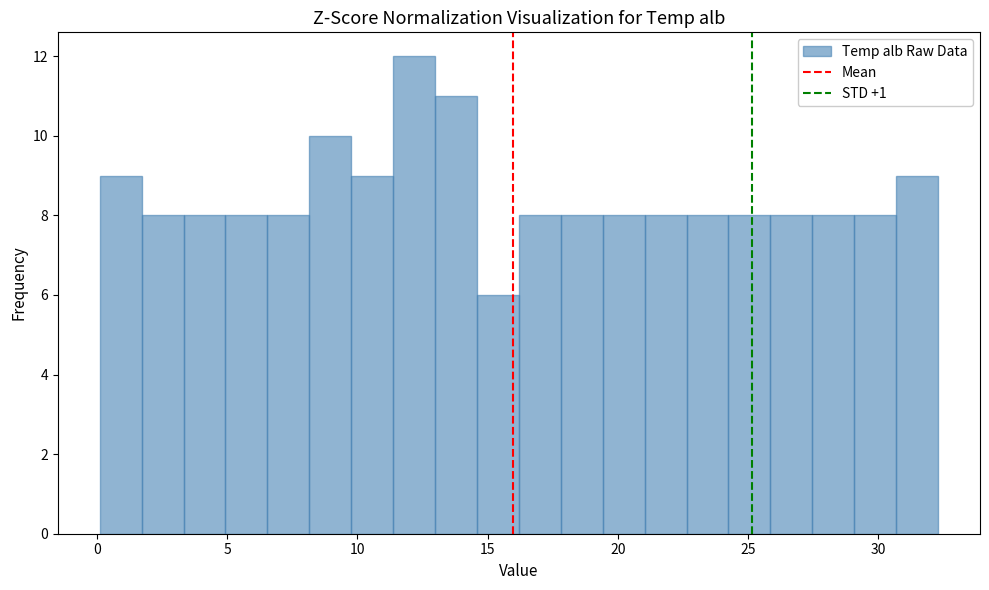

Read against the x-axis, roughly where is the centre of the tallest bar?

12.0